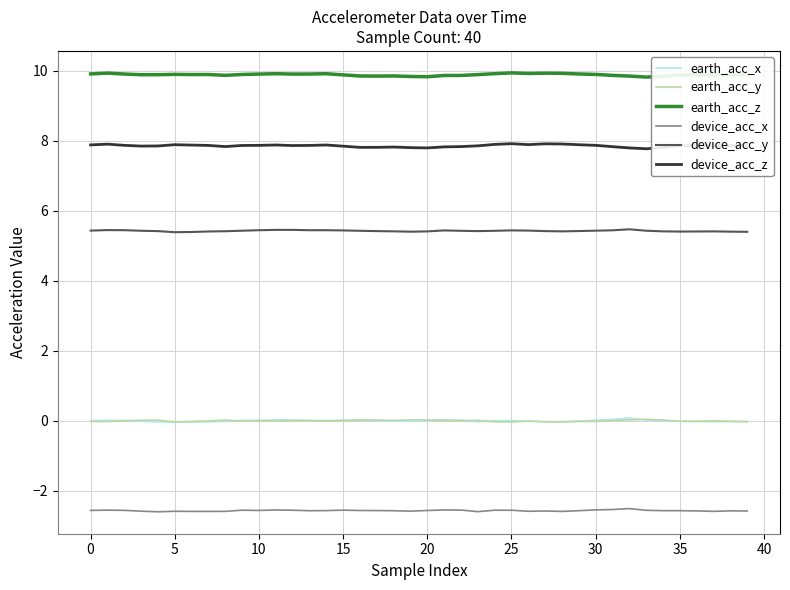

Which series has the largest total across all categories?

earth_acc_z